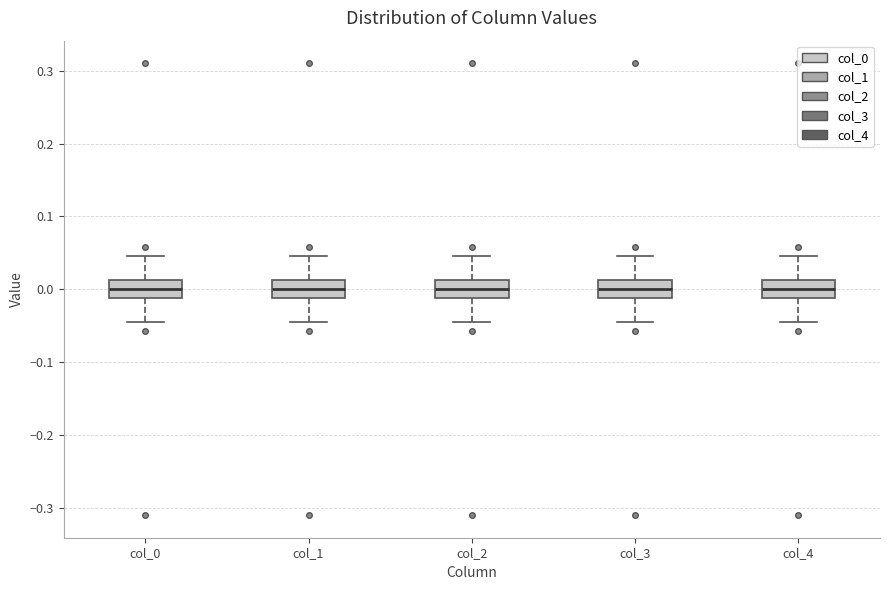

Where is the upper edge of the box for col_0 on the y-axis? The values are not printed on the chart, so give them approximately, as read against the axis.

0.01